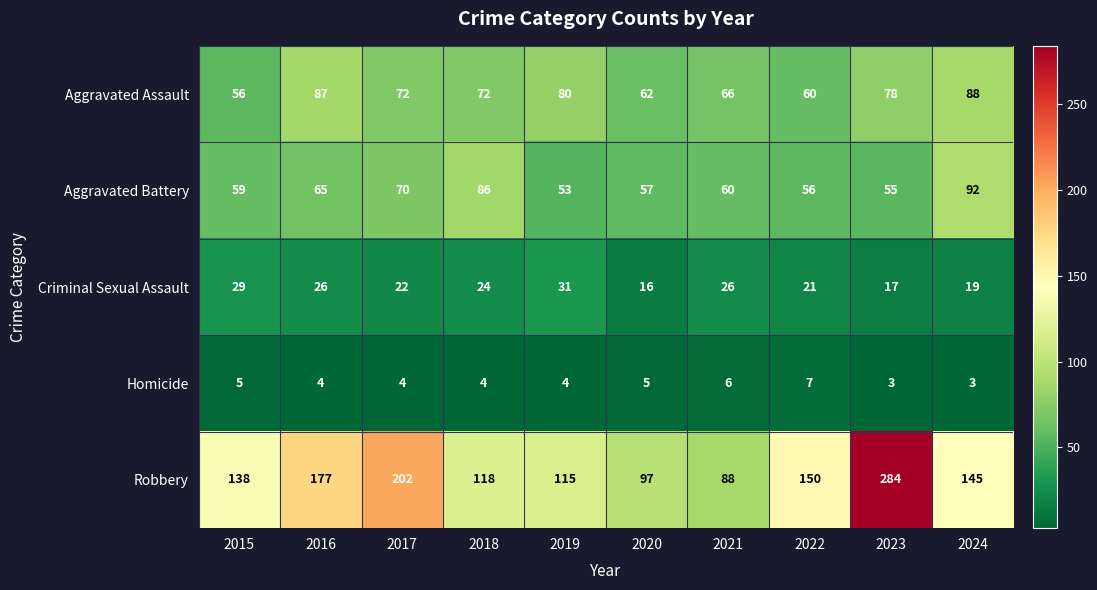

Count the number of data series in this chart.

5